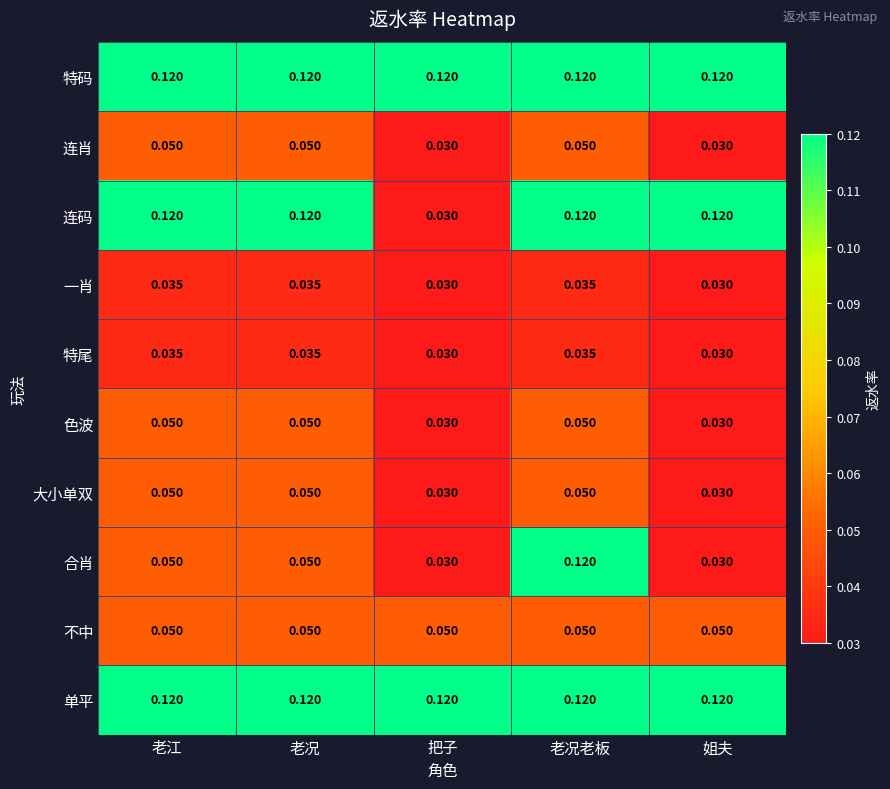

Is the value of 单平 at 把子 greater than the value of 特尾 at 姐夫?

Yes